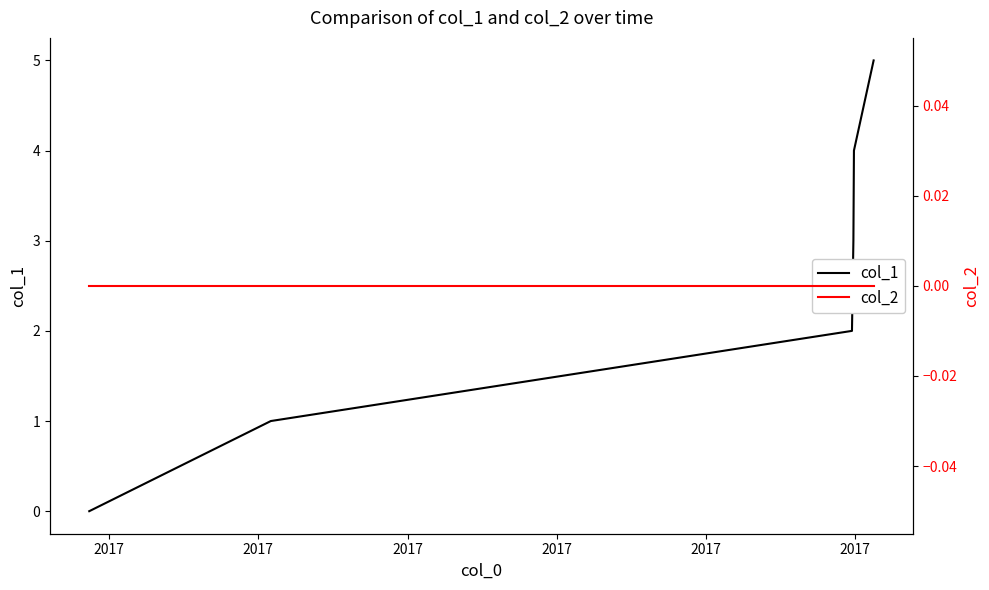

At which category does the chart reach its minimum across all series?

2017